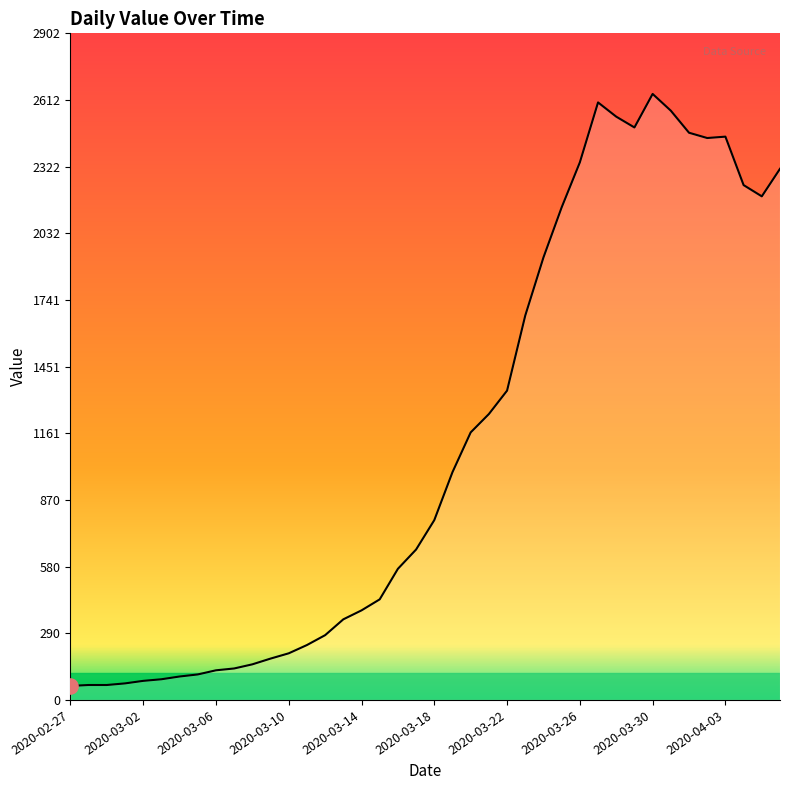

What is the difference between the maximum and minimum values?

2578